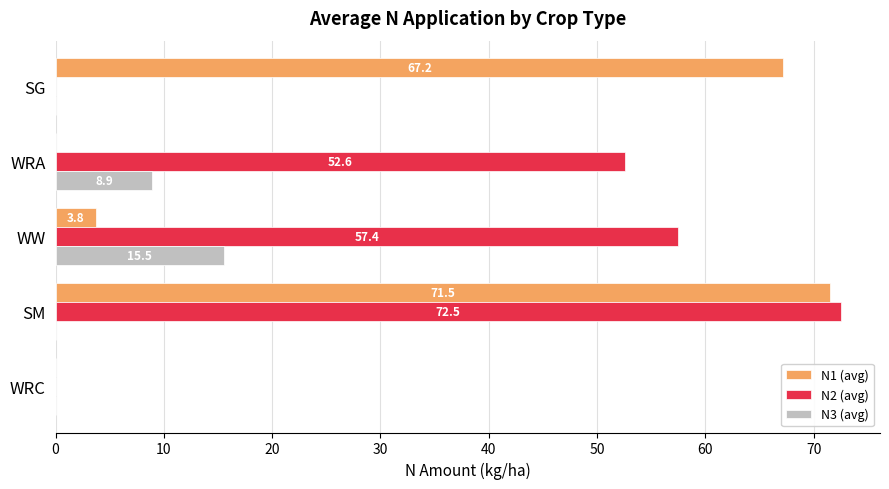

At which category is the sum across all series the highest?

SM